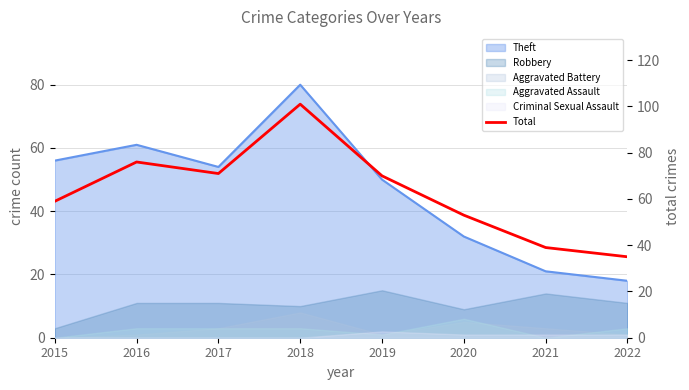

Which category has the highest value across all series?

2018